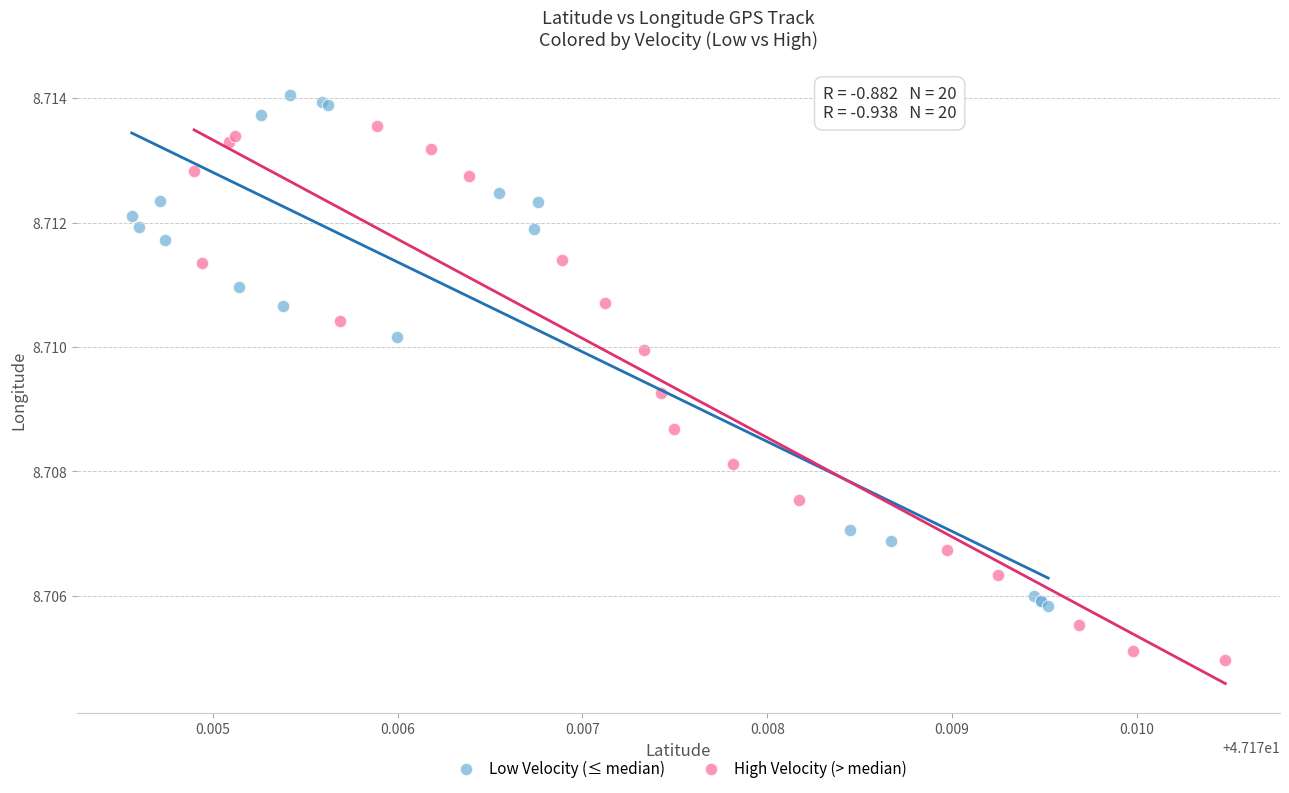

Which series reaches the maximum Y coordinate?

Low Velocity (≤ median)